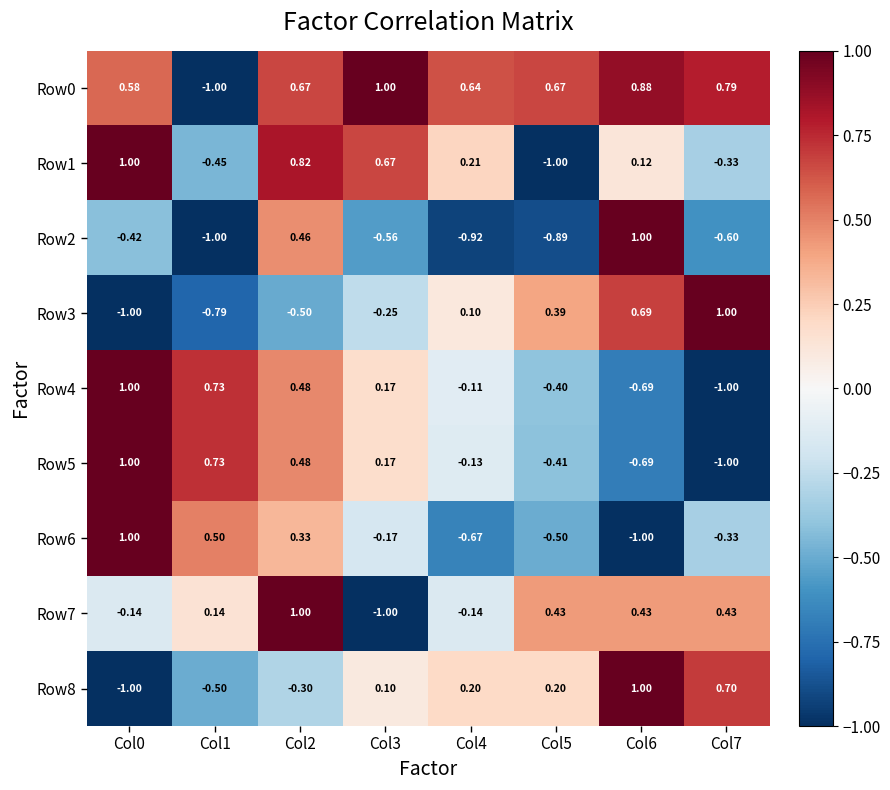

Is the value of Row6 at Col3 greater than the value of Row2 at Col5?

Yes